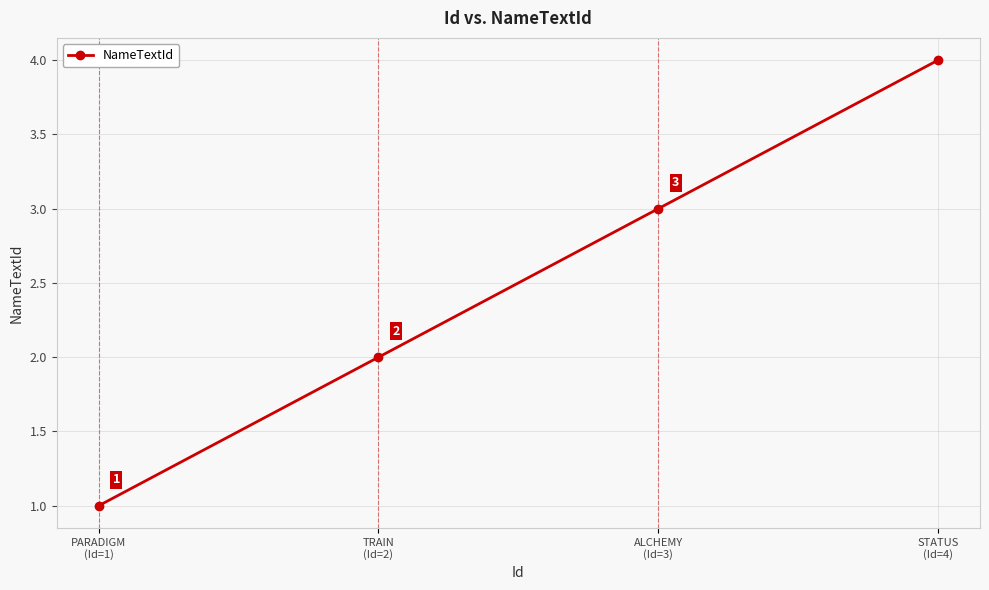

How many data points does each series have?

4